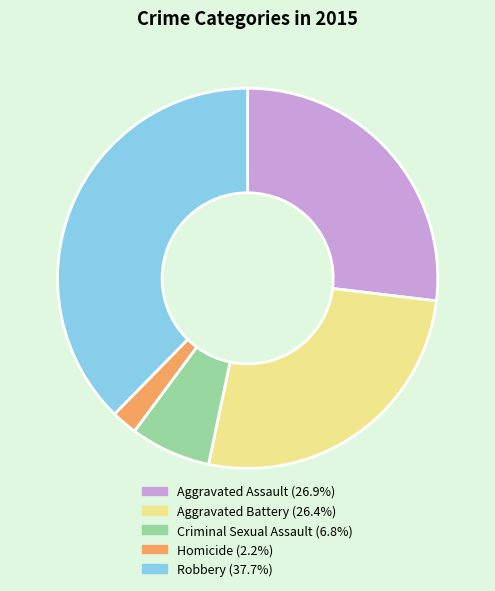

The Robbery slice represents 38% of the pie. True or false?

True